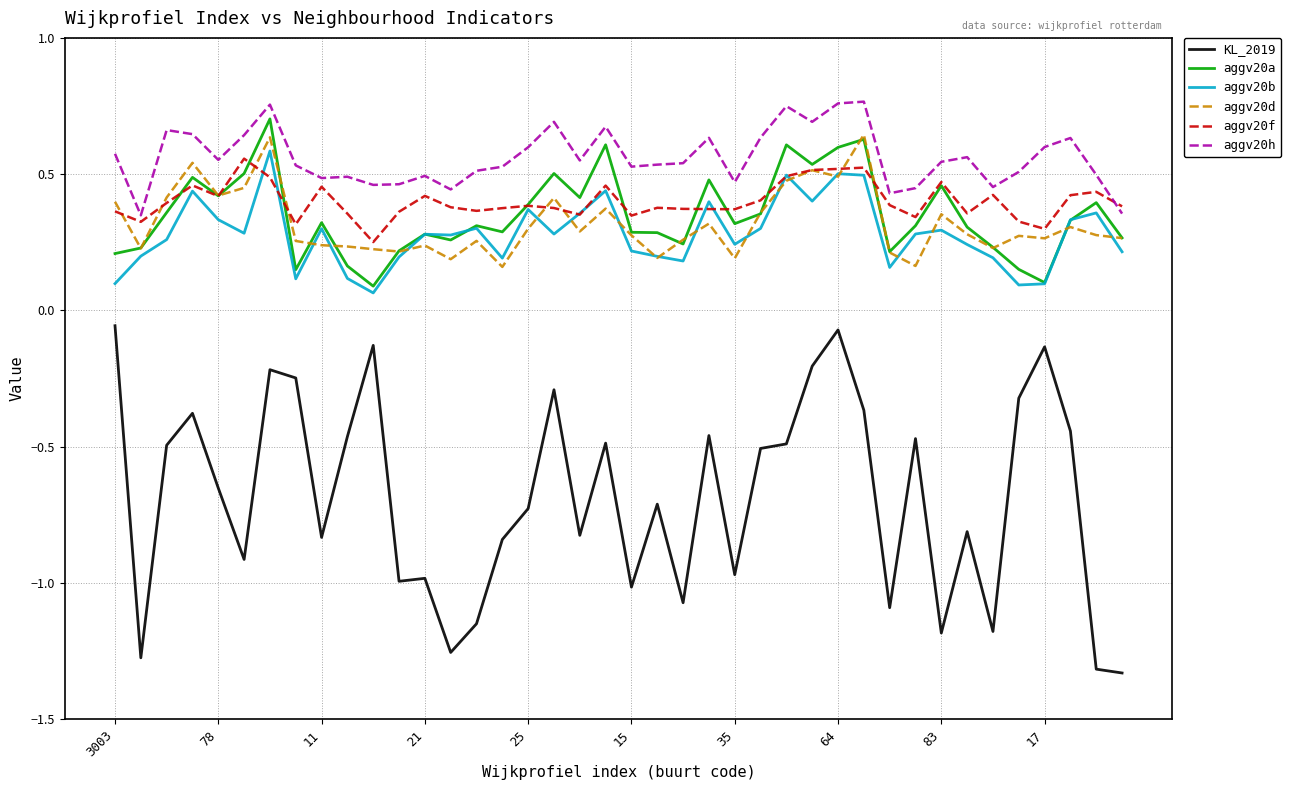

Which series has the largest total across all categories?

aggv20h